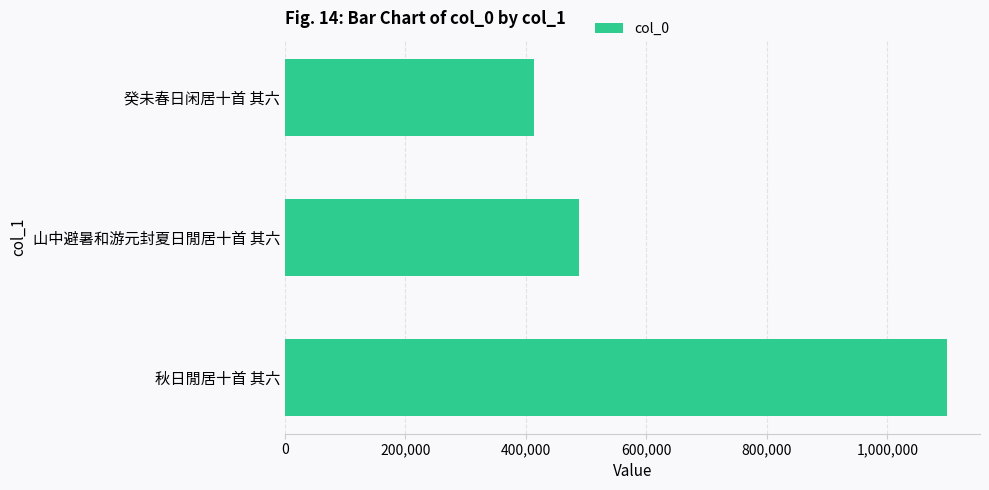

Is it true that the value at 山中避暑和游元封夏日閒居十首 其六 is 715353?

False